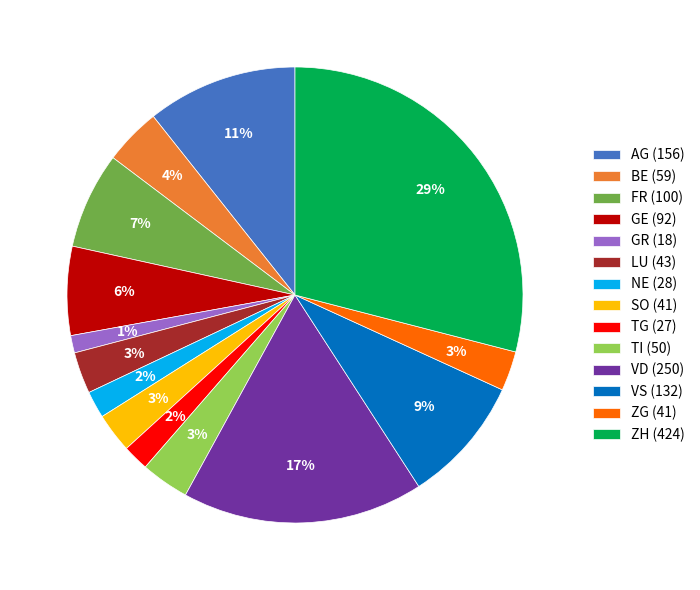

Which has a higher value, NE (28) or VD (250)?

VD (250)